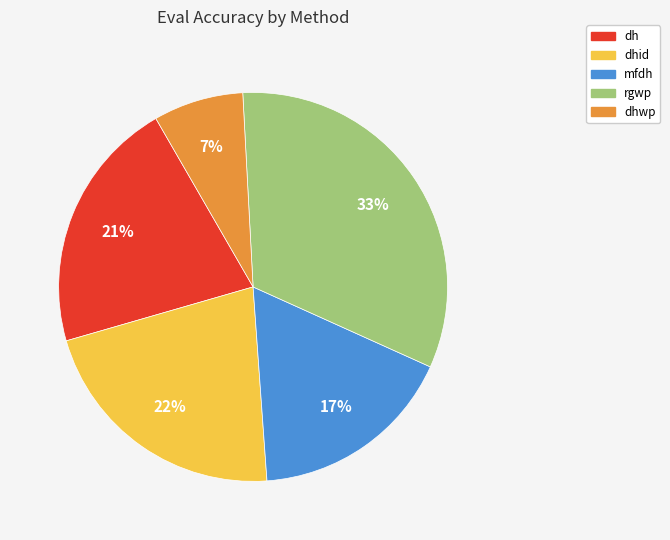

Does any single category account for the majority?

No